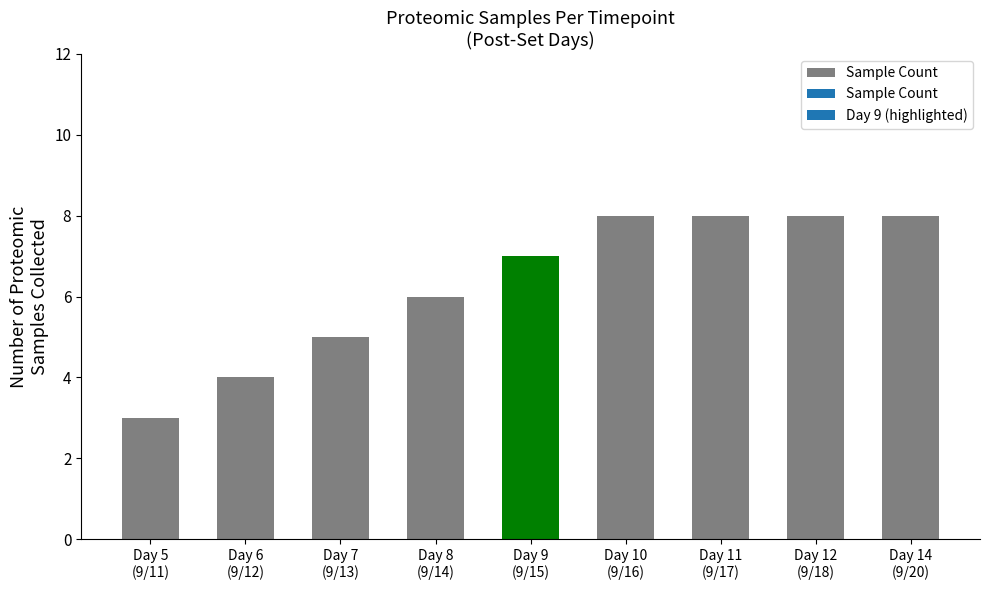

Which category has the lowest value across all series?

Day 5
(9/11)